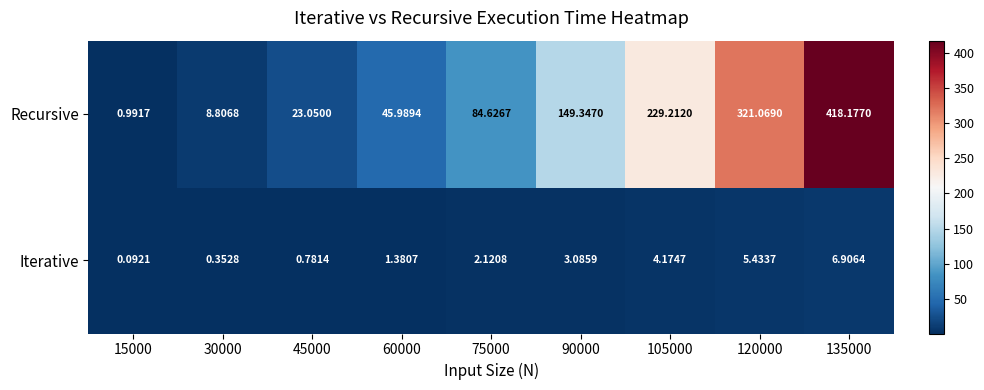

List the series in order of their overall mean, lowest first.

Iterative, Recursive